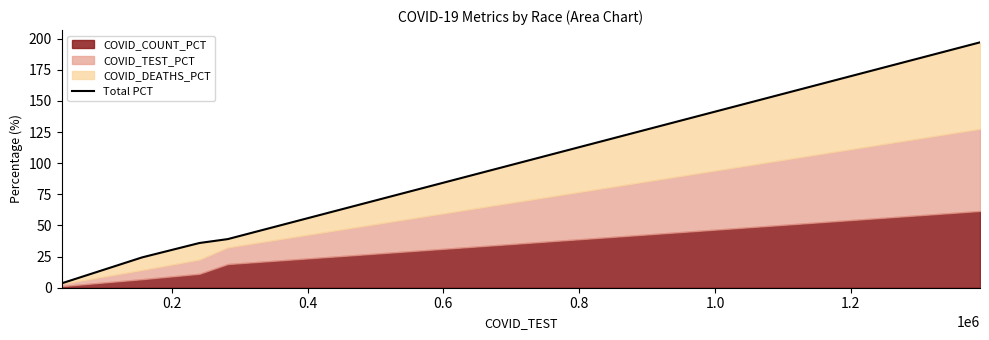

The chart shows a value of 61.3 at 0.6. True or false?

False